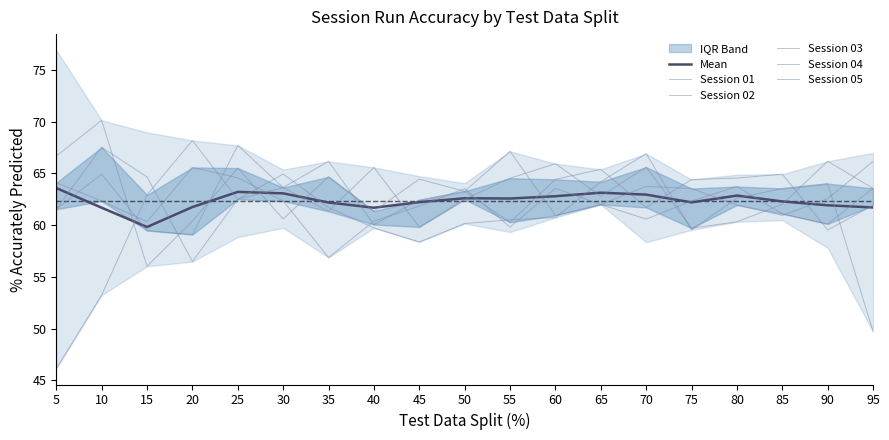

At which label is Session 01 closest to 63?

50